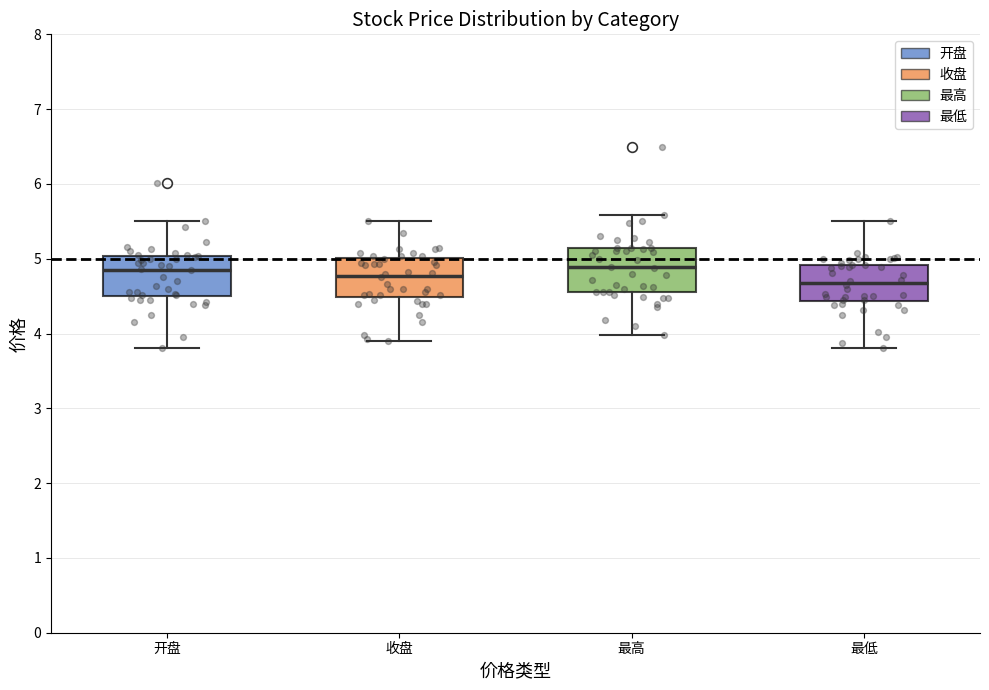

Reading left to right, transcribe this box plot: for each box, give where its median line is, the range the box spans, and where its two whiskers end, as read against the y-axis. The values are not printed on the chart, so give them approximately, as read against the axis.

开盘: median 4.9, box 4.5 to 5.0, whiskers 3.8 to 5.5
收盘: median 4.8, box 4.5 to 5.0, whiskers 3.9 to 5.5
最高: median 4.9, box 4.6 to 5.1, whiskers 4.0 to 5.6
最低: median 4.7, box 4.4 to 4.9, whiskers 3.8 to 5.5